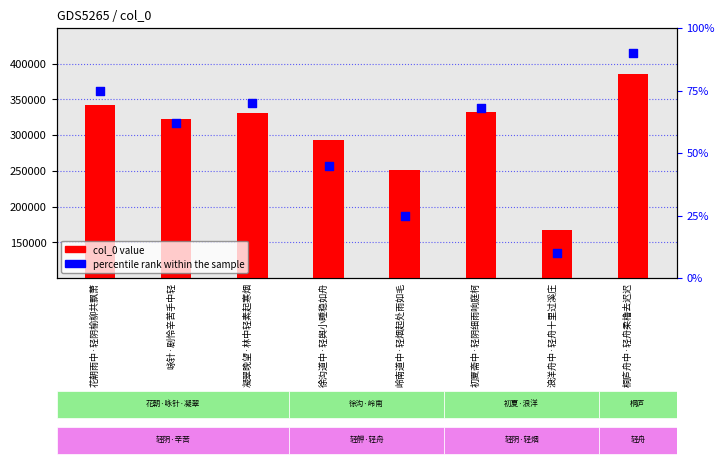

What are all the series names shown in the legend?

col_0 value, percentile rank within the sample